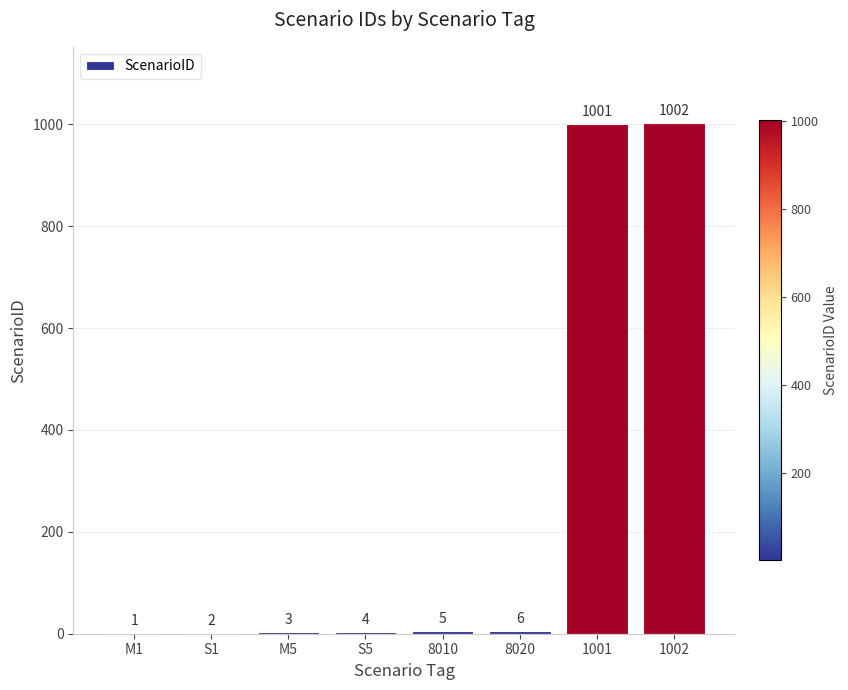

Where is the data nearest to the value 501?

8020